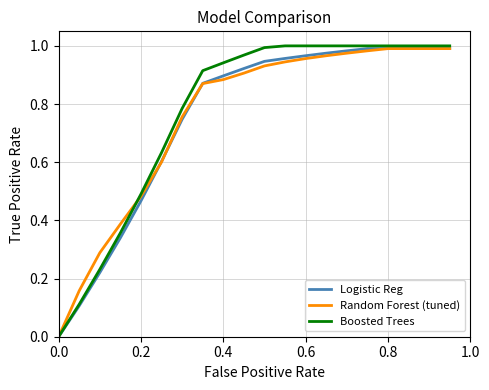

Which series has the largest range (max minus min)?

Boosted Trees